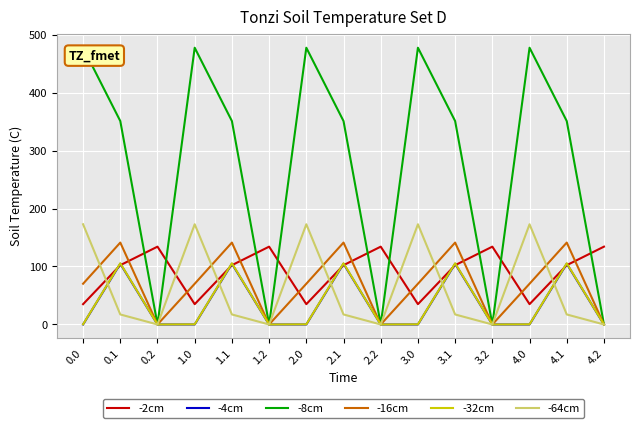

What is the total value across all series at 3.1?

821.8